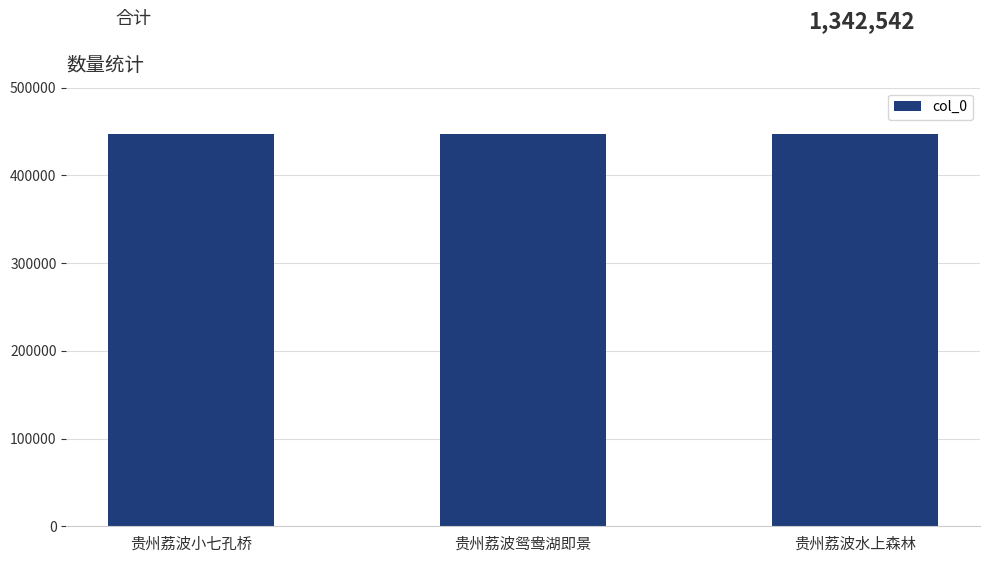

Are the bars grouped side by side (vs. stacked)?

No